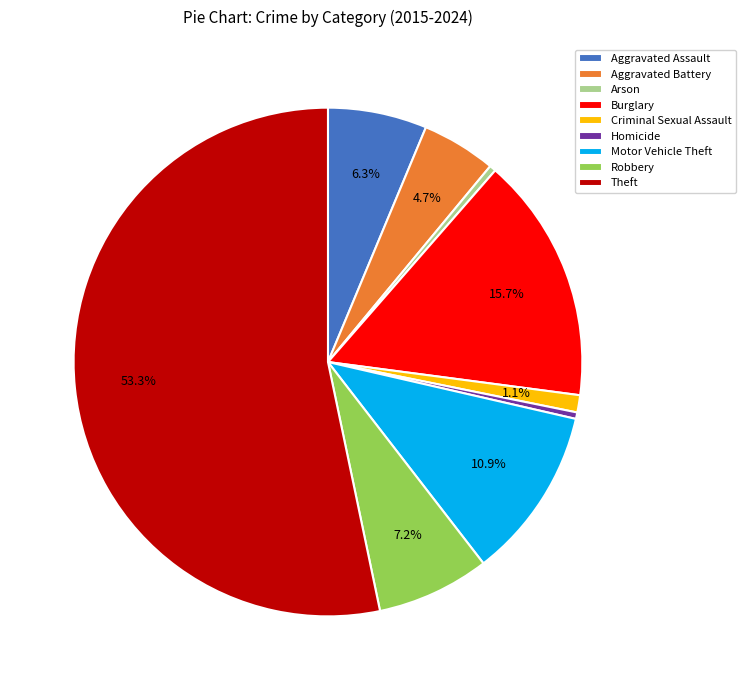

What is the majority slice?

Theft